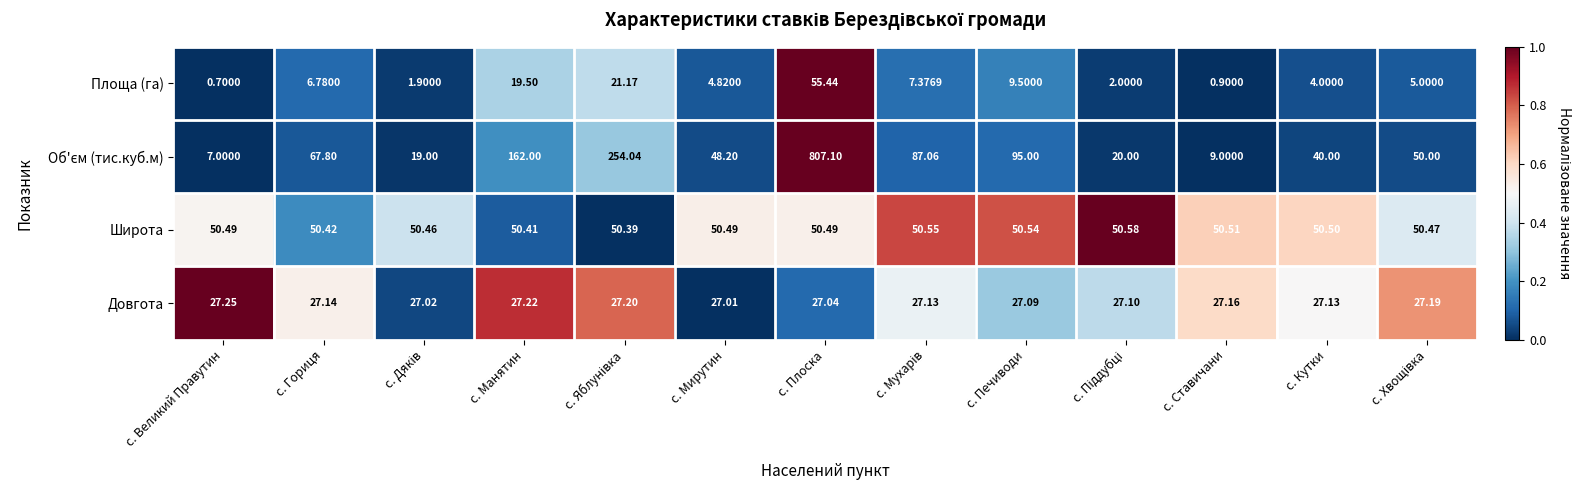

At which category does the chart reach its minimum across all series?

с. Великий Правутин